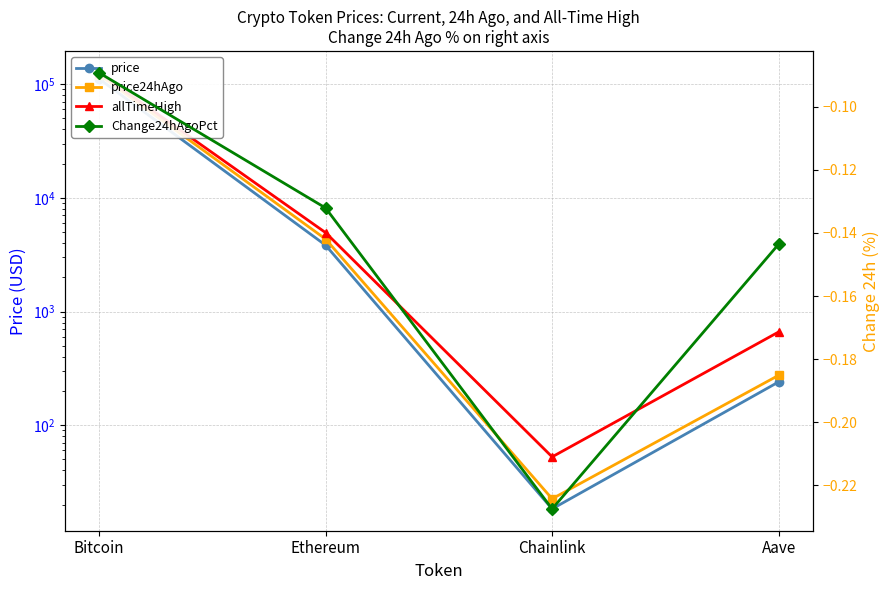

The value of price at Bitcoin is 145907.7. True or false?

False